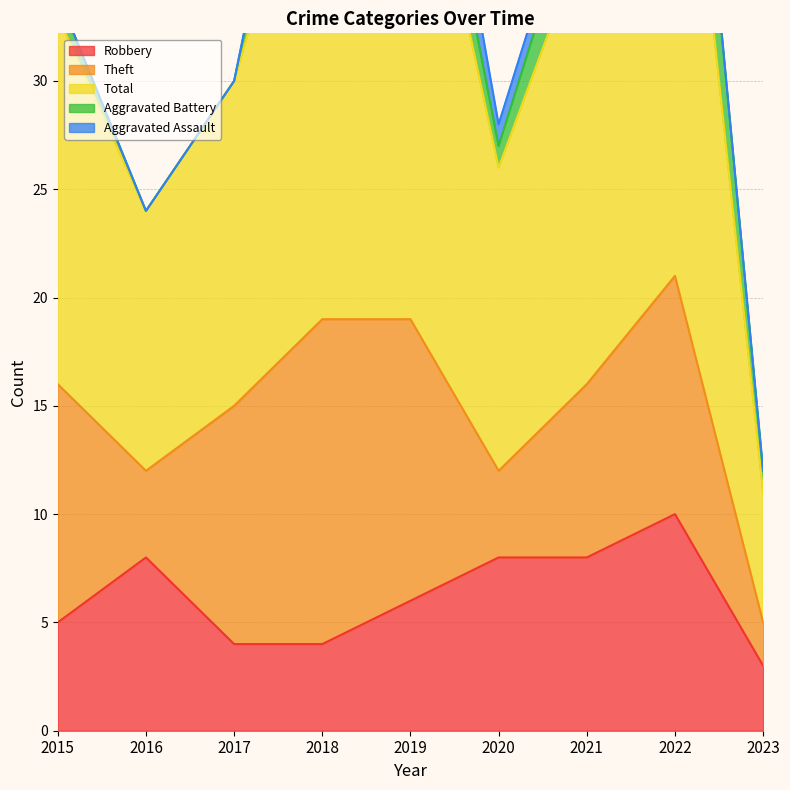

How many lines are shown in the chart?

5